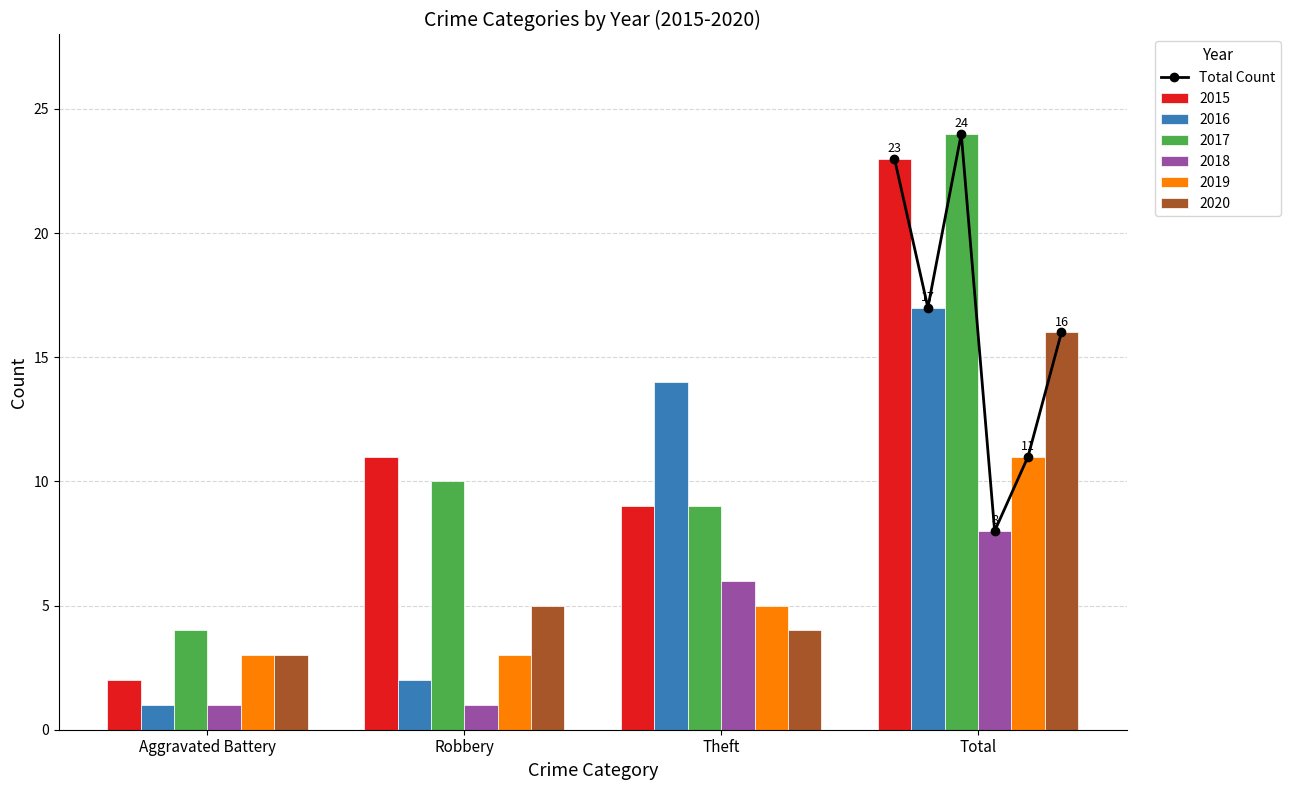

What is the maximum value for 2016?

17